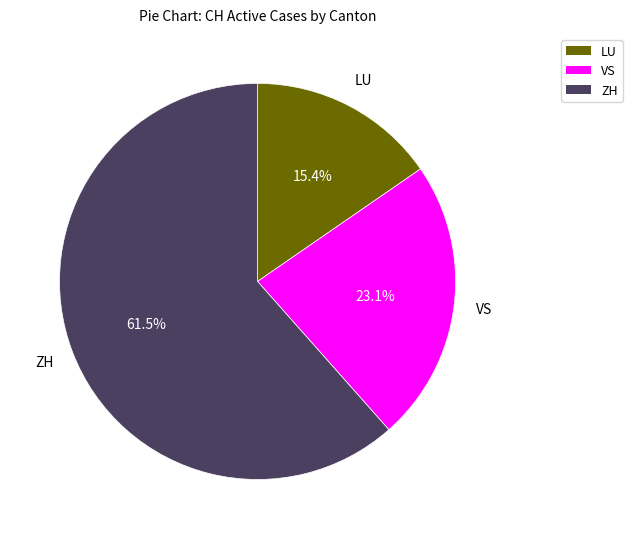

What is the ratio of the value at LU to the value at ZH?

0.3